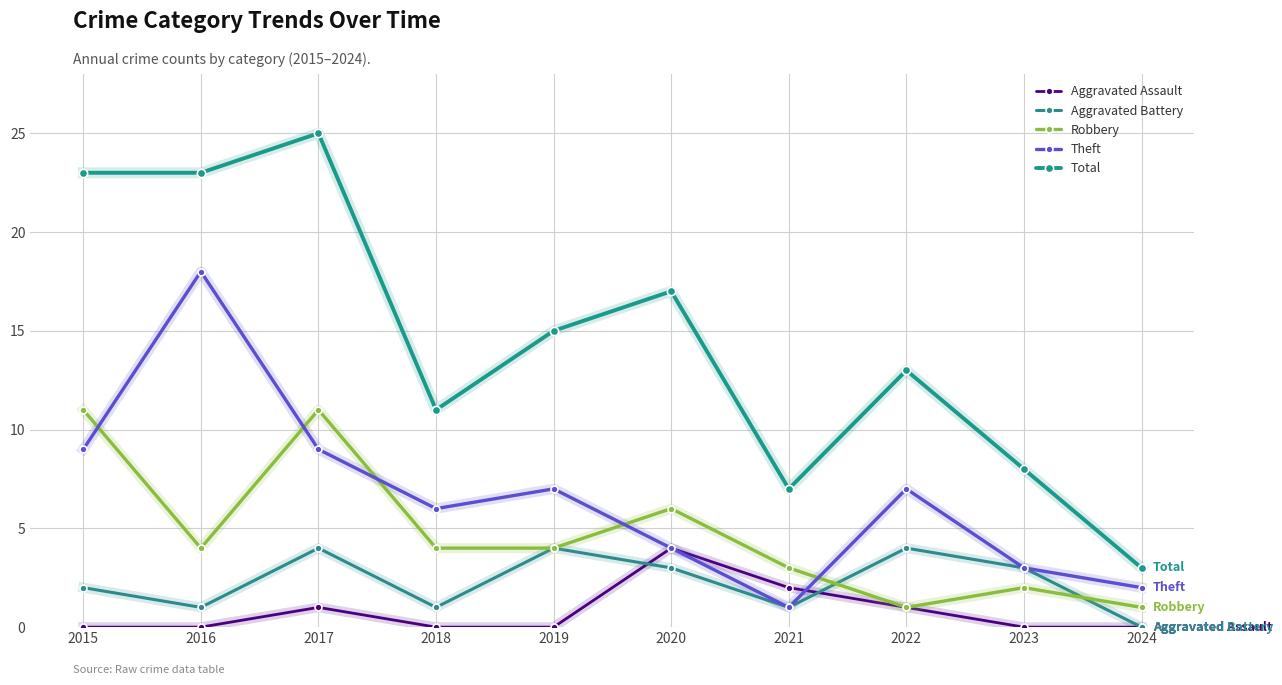

Which series has the widest spread of values?

Total